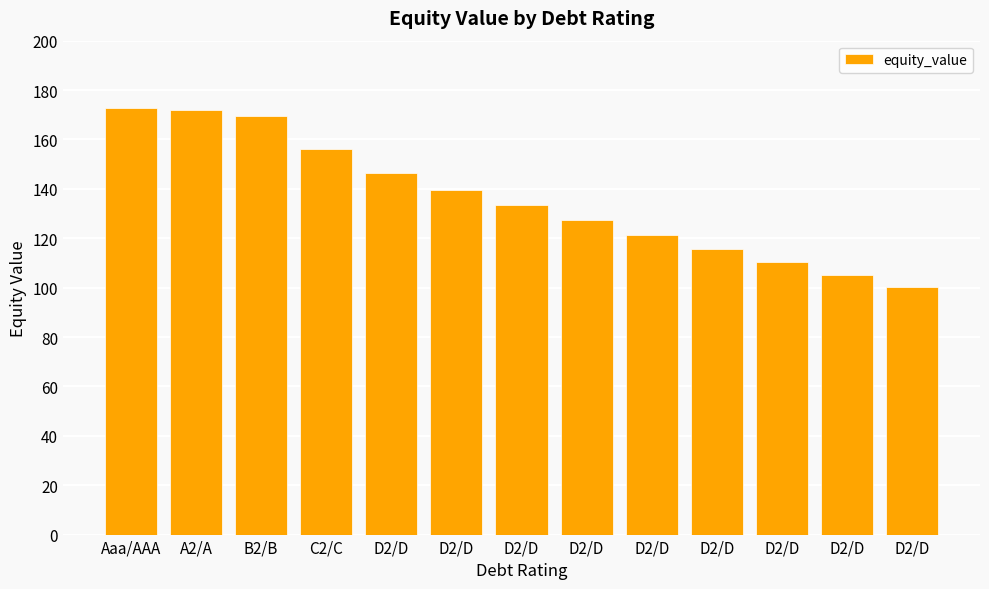

The value at D2/D is 105.2. True or false?

True